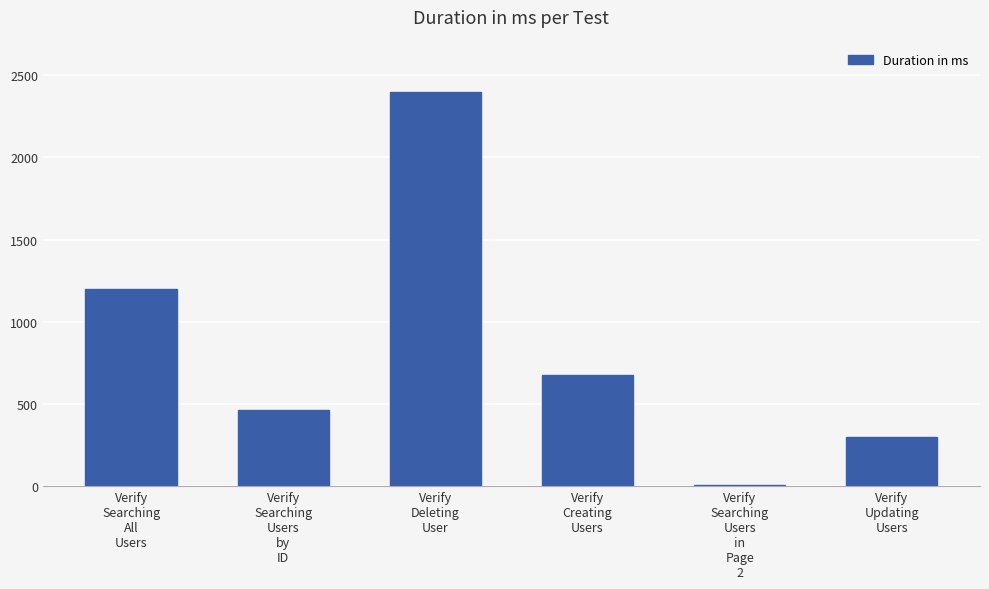

What is the sum of all values?

5045